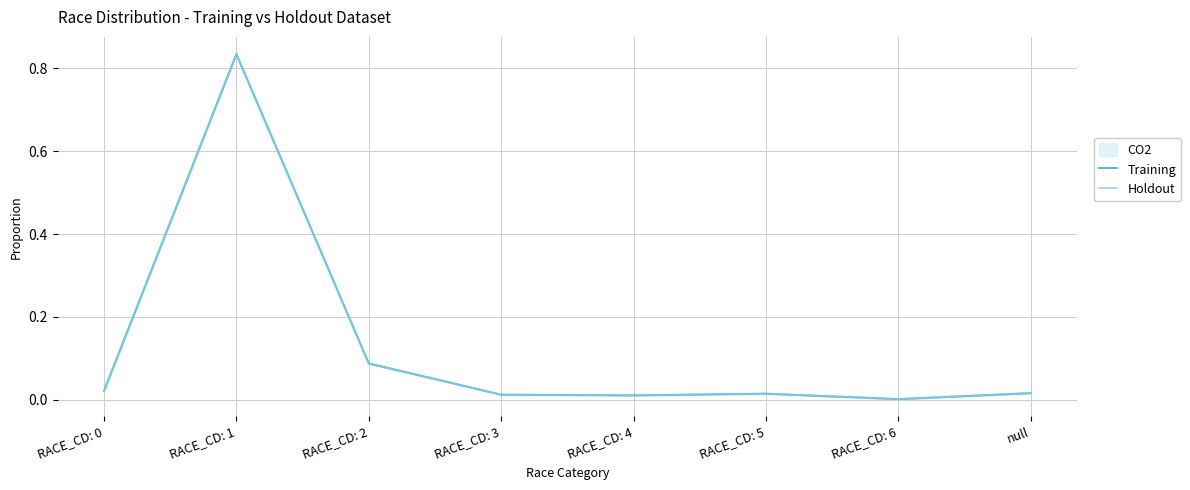

How many lines are shown in the chart?

2